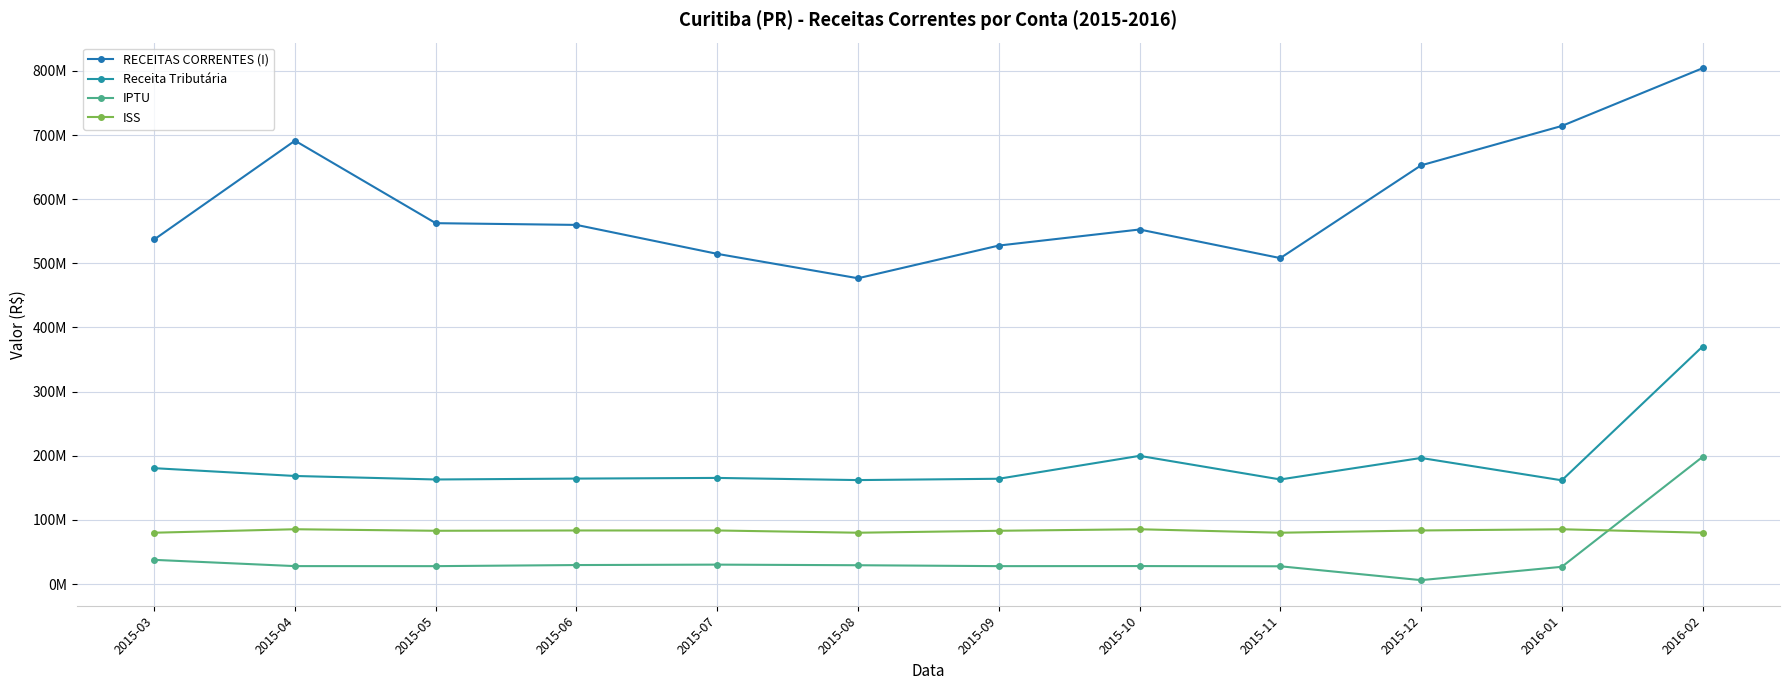

List the series in order of their peak value, highest first.

RECEITAS CORRENTES (I), Receita Tributária, IPTU, ISS